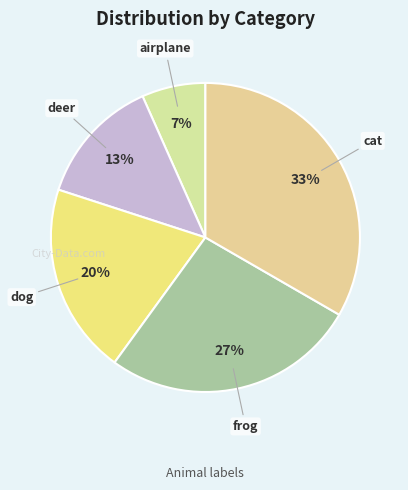

Is there any slice that represents more than half of the pie?

No